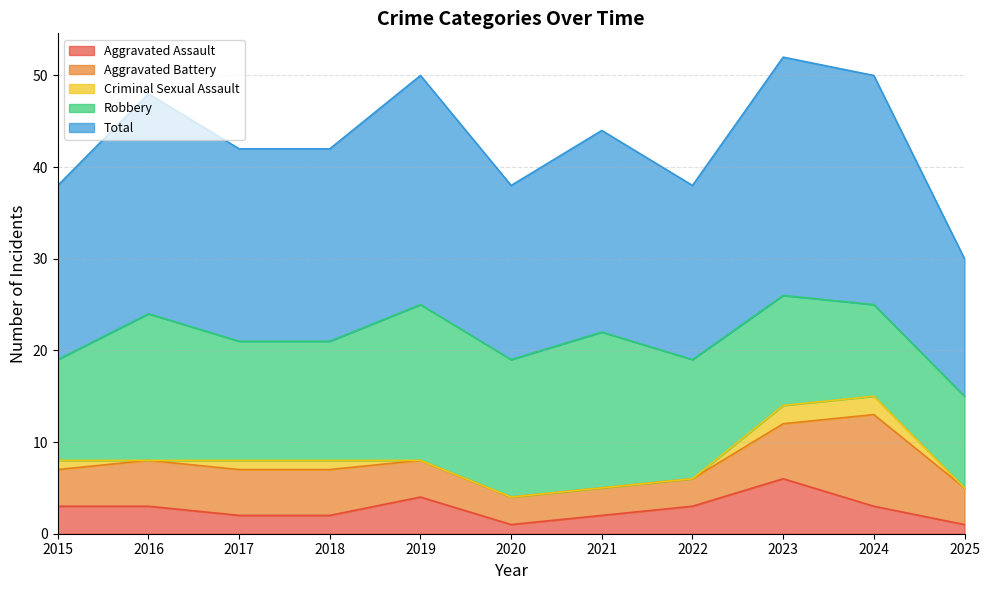

What is the total value across all series at 2015?

38